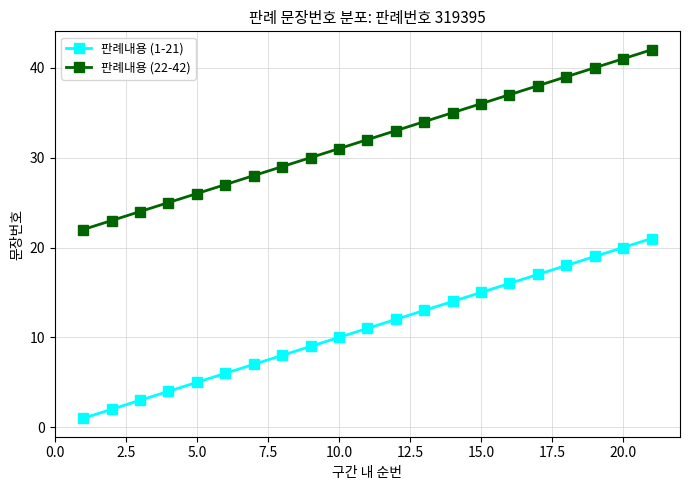

True or false: 판례내용 (1-21) and 판례내용 (22-42) intersect in this chart.

False